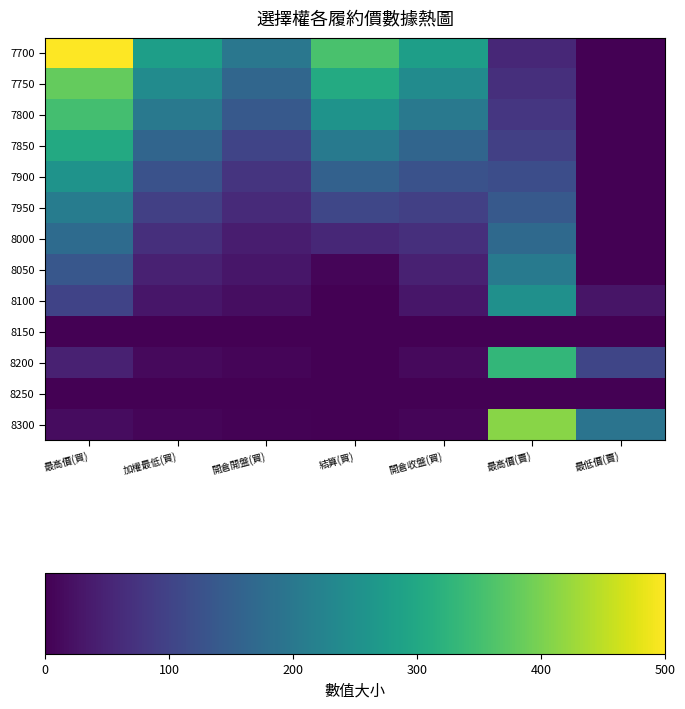

Reading left to right, list all the values displayed in this chart.

7700: 最高價(買)=500.0	加權最低(買)=281.0	開倉開盤(買)=199.0	結算(買)=356.0	開倉收盤(買)=281.0	最高價(賣)=55.0	最低價(賣)=0.1
7750: 最高價(買)=382.0	加權最低(買)=241.0	開倉開盤(買)=166.0	結算(買)=305.0	開倉收盤(買)=241.0	最高價(賣)=67.0	最低價(賣)=0.1
7800: 最高價(買)=350.0	加權最低(買)=202.0	開倉開盤(買)=140.0	結算(買)=256.0	開倉收盤(買)=202.0	最高價(賣)=79.0	最低價(賣)=0.1
7850: 最高價(買)=303.0	加權最低(買)=163.0	開倉開盤(買)=103.0	結算(買)=206.0	開倉收盤(買)=163.0	最高價(賣)=95.0	最低價(賣)=0.1
7900: 最高價(買)=256.0	加權最低(買)=125.0	開倉開盤(買)=75.0	結算(買)=156.0	開倉收盤(買)=125.0	最高價(賣)=118.0	最低價(賣)=0.1
7950: 最高價(買)=209.0	加權最低(買)=94.0	開倉開盤(買)=60.0	結算(買)=106.0	開倉收盤(買)=94.0	最高價(賣)=140.0	最低價(賣)=0.1
8000: 最高價(買)=175.0	加權最低(買)=67.0	開倉開盤(買)=40.0	結算(買)=56.0	開倉收盤(買)=67.0	最高價(賣)=170.0	最低價(賣)=0.1
8050: 最高價(買)=135.0	加權最低(買)=45.5	開倉開盤(買)=30.0	結算(買)=6.1	開倉收盤(買)=45.5	最高價(賣)=205.0	最低價(賣)=0.2
8100: 最高價(買)=100.0	加權最低(買)=29.5	開倉開盤(買)=18.0	結算(買)=0.2	開倉收盤(買)=29.5	最高價(賣)=250.0	最低價(賣)=28.0
8150: 最高價(買)=0.0	加權最低(買)=0.0	開倉開盤(買)=0.0	結算(買)=0.0	開倉收盤(買)=0.0	最高價(賣)=0.0	最低價(賣)=0.0
8200: 最高價(買)=46.5	加權最低(買)=12.5	開倉開盤(買)=7.0	結算(買)=0.2	開倉收盤(買)=12.5	最高價(賣)=331.0	最低價(賣)=105.0
8250: 最高價(買)=0.0	加權最低(買)=0.0	開倉開盤(買)=0.0	結算(買)=0.0	開倉收盤(買)=0.0	最高價(賣)=0.0	最低價(賣)=0.0
8300: 最高價(買)=16.0	加權最低(買)=6.2	開倉開盤(買)=3.0	結算(買)=0.1	開倉收盤(買)=6.2	最高價(賣)=411.0	最低價(賣)=193.0